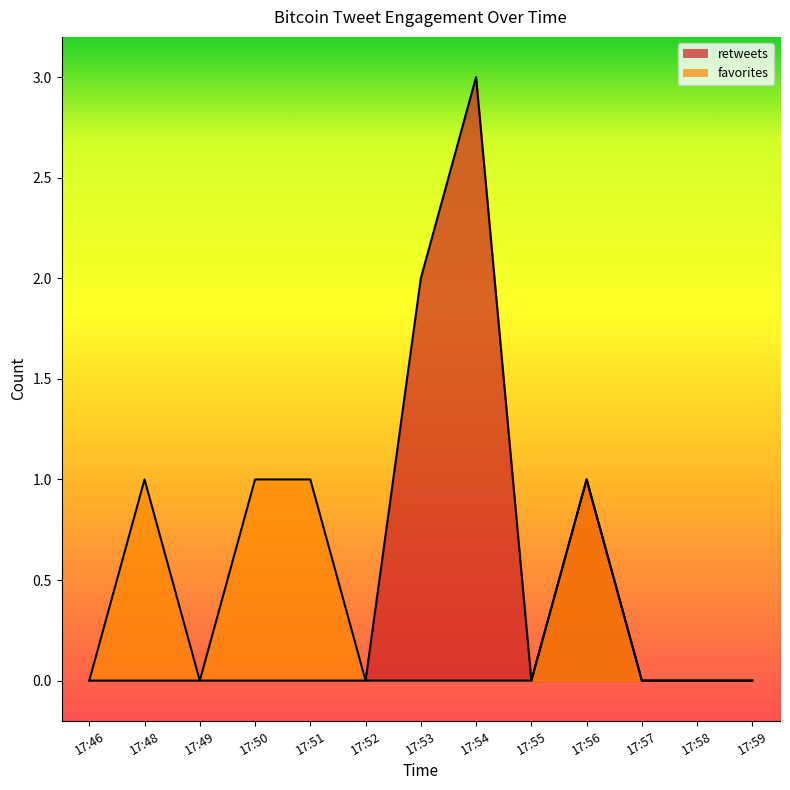

Between 17:50 and 17:54, which series saw the biggest shift?

retweets